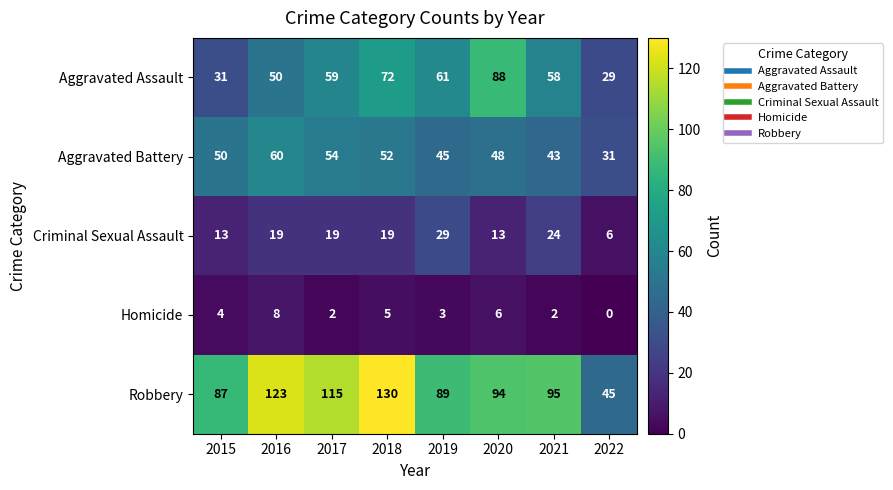

What is the sum of the Robbery values at 2022 and 2016?

168